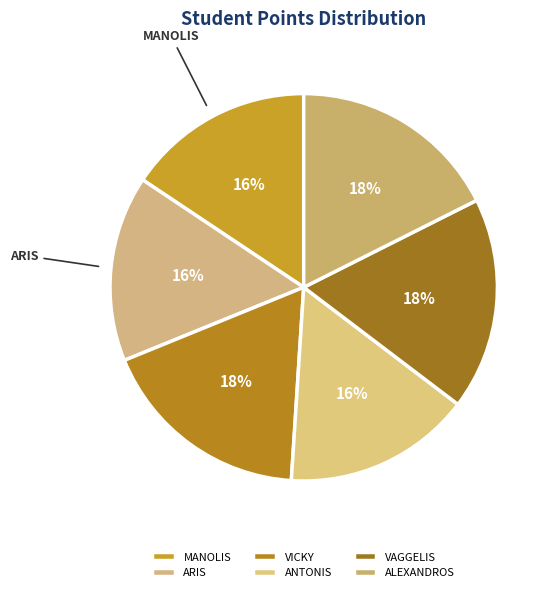

What is the smallest slice in the pie chart?

ARIS